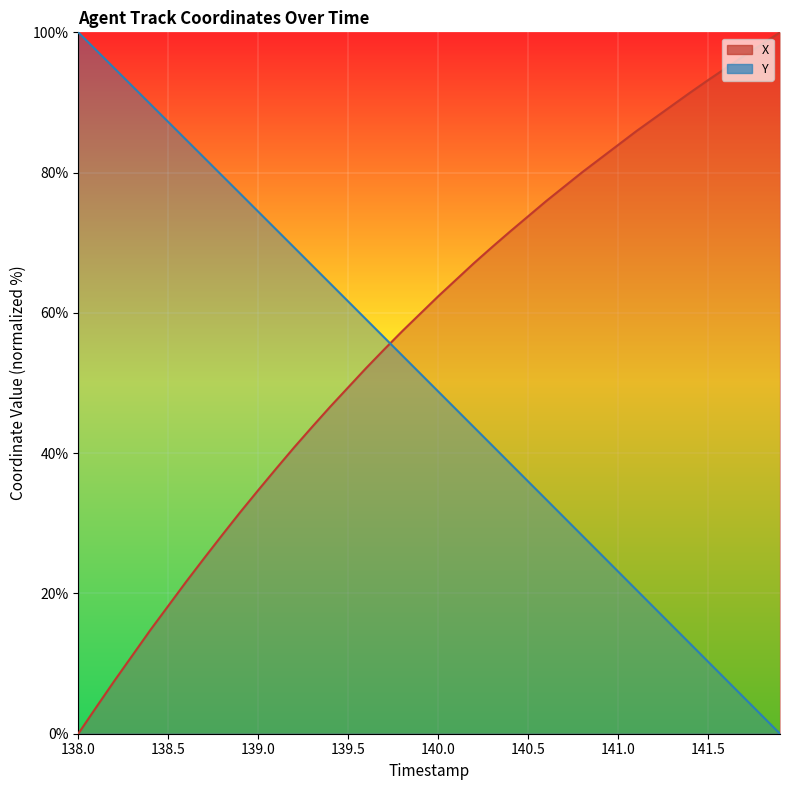

True or false: Y has a value of 22.1 at 34.

False